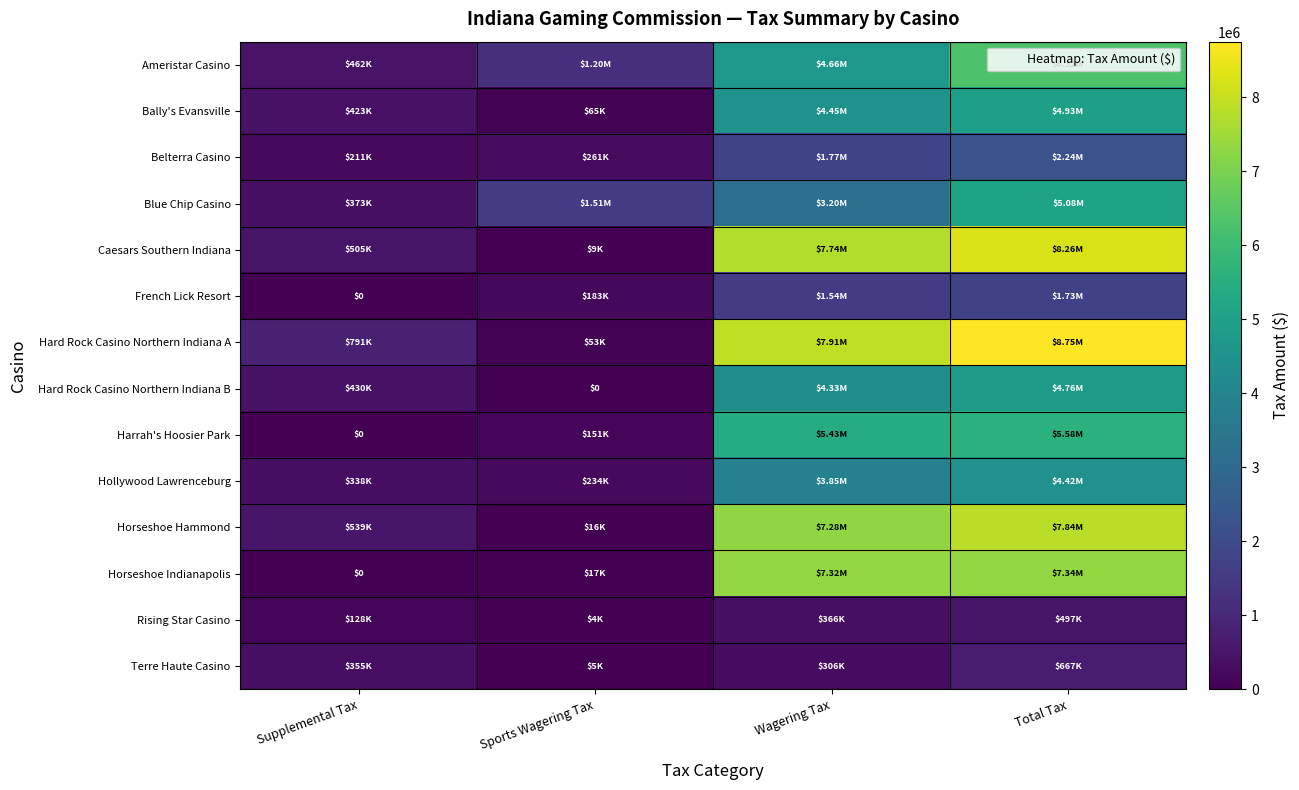

What value does the Ameristar Casino series have at Total Tax?

6323562.0